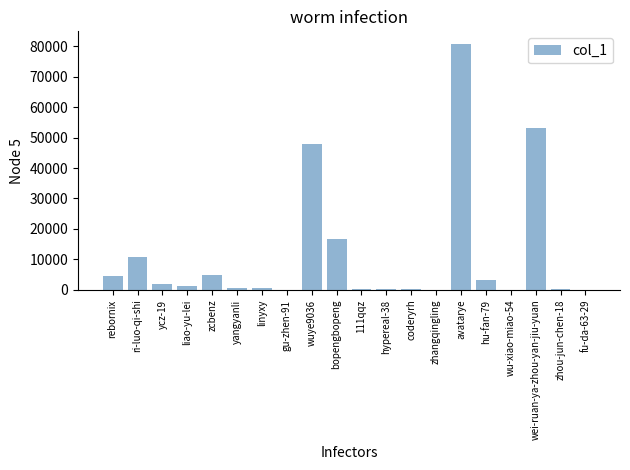

Read the value at liao-yu-lei.

1223